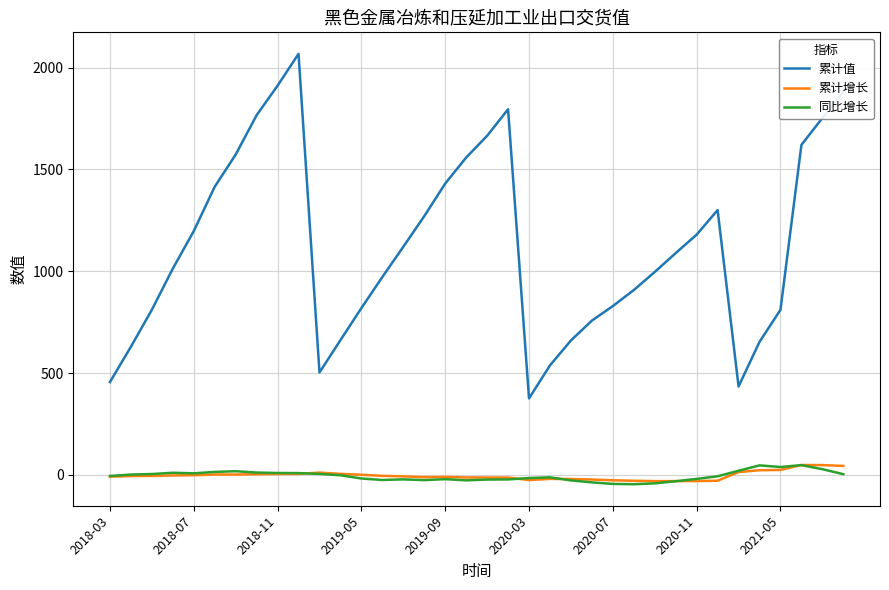

What is the maximum value shown in the chart?

2067.9